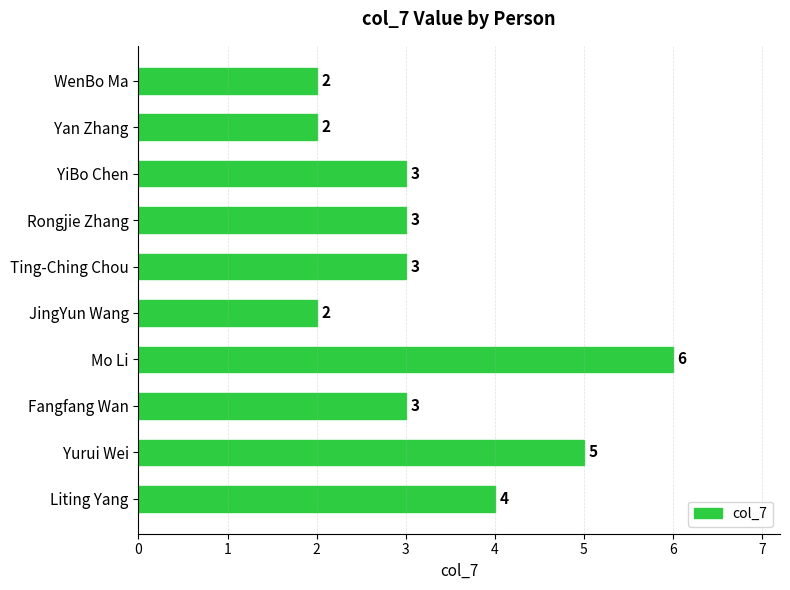

Which category has the highest value across all series?

Mo Li